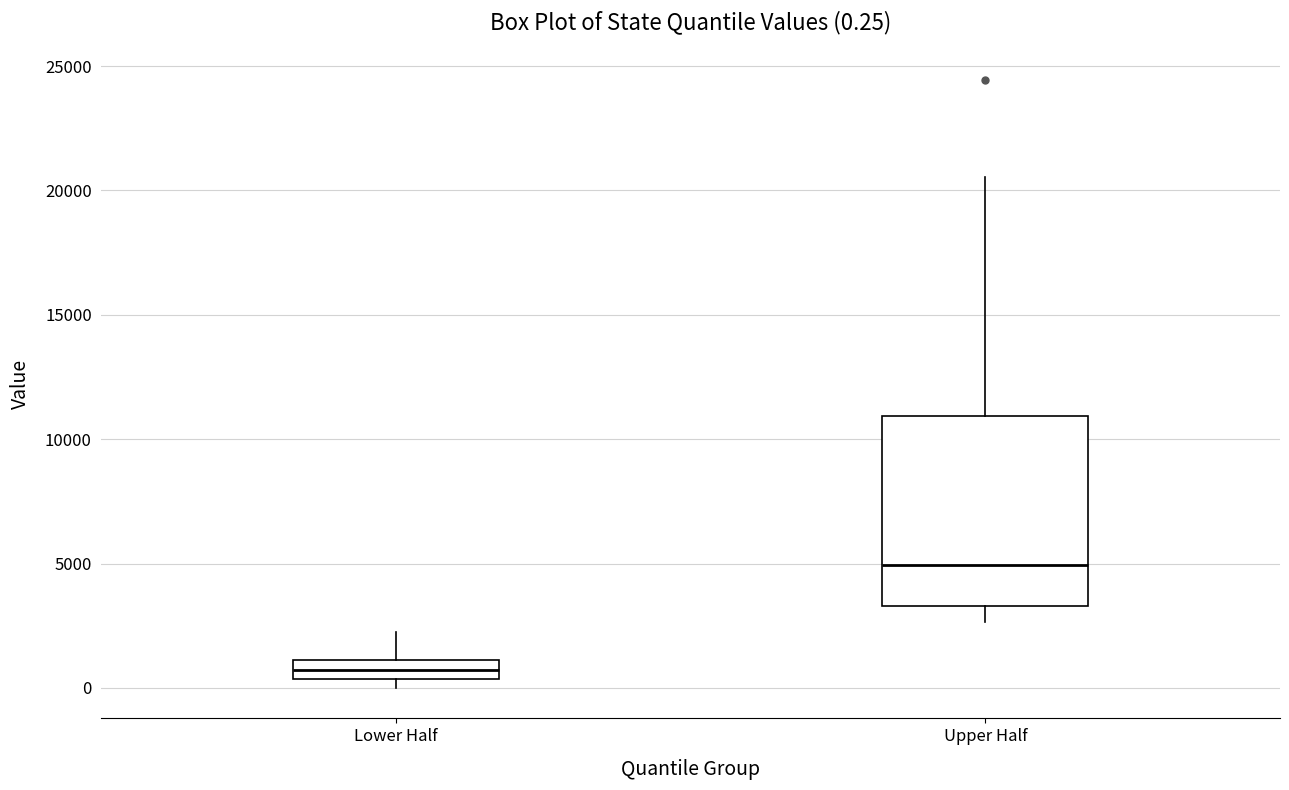

Which box is the tallest, from its lower edge to its upper edge?

Upper Half